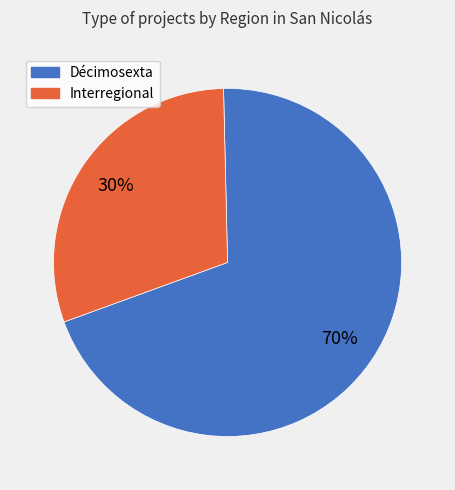

How many segments does this pie chart have?

2